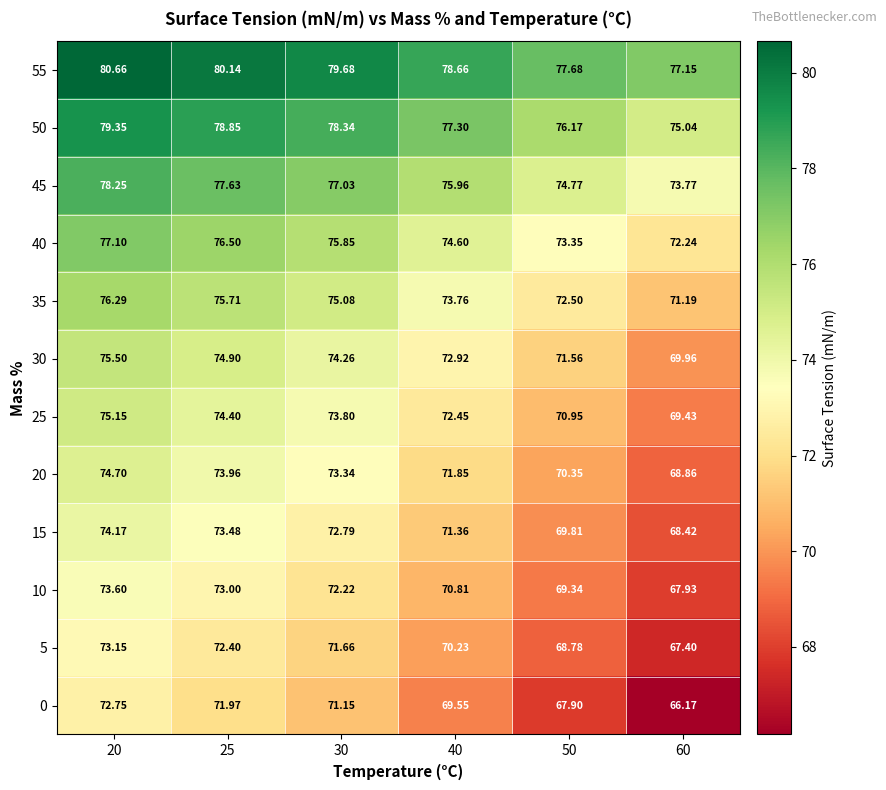

Rank the series at 25 from highest to lowest value.

55, 50, 45, 40, 35, 30, 25, 20, 15, 10, 5, 0